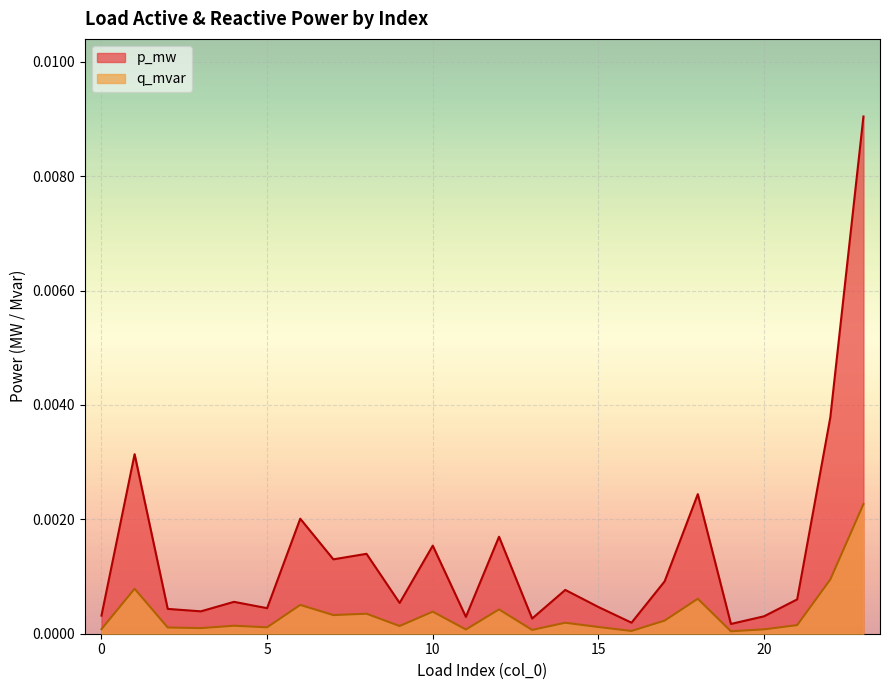

True or false: q_mvar and p_mw cross at least once.

False